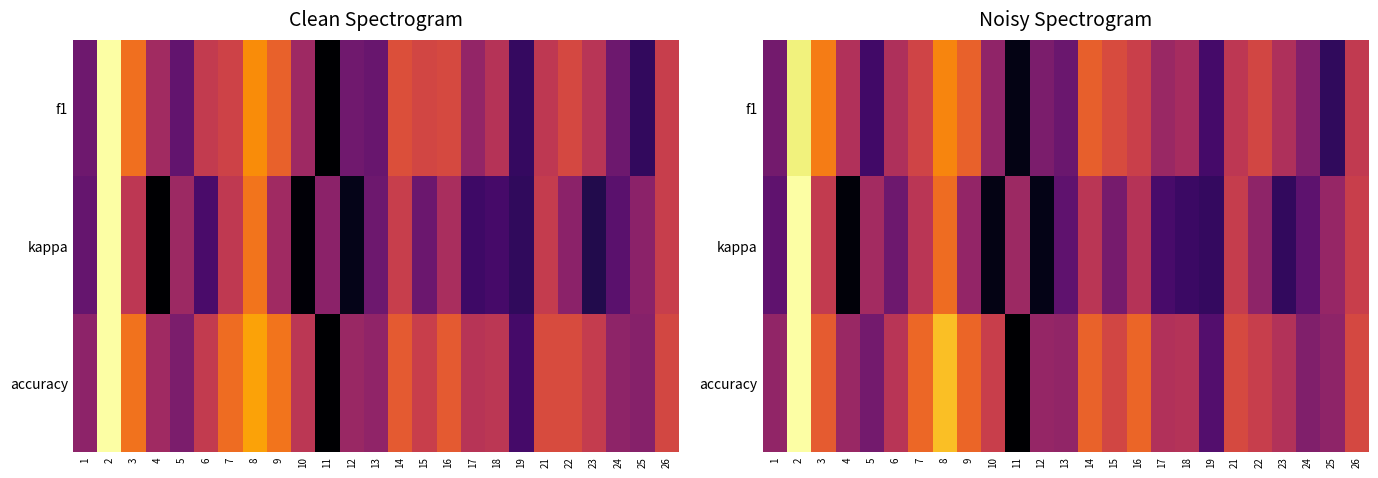

What is the total value across all series at 14?

1.8